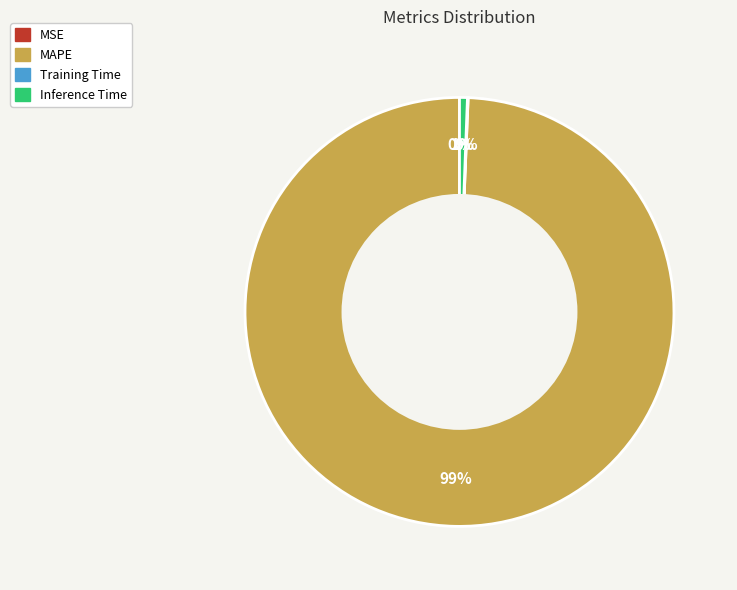

What percentage is the Inference Time slice, to the nearest percent?

1%